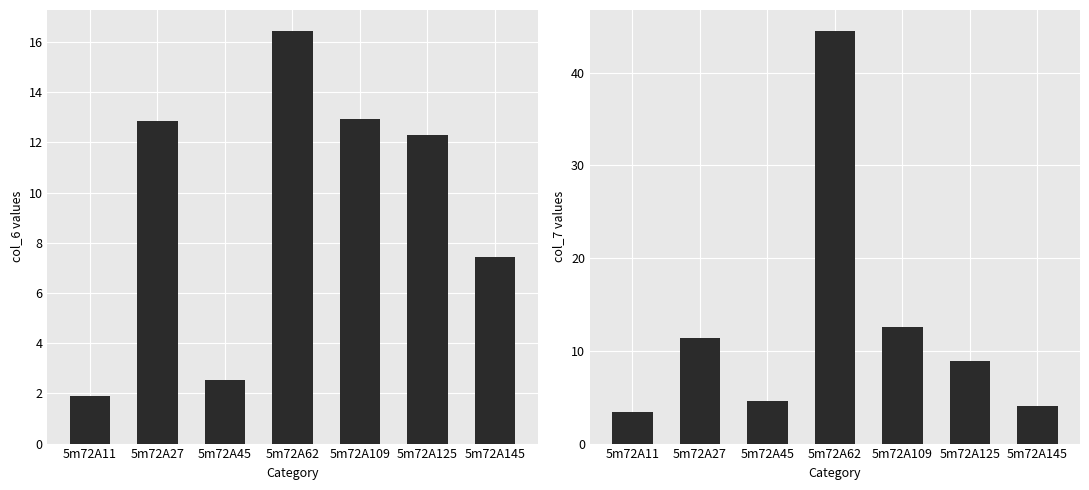

What is the value of the col_7 bar at the 6th from the left?

8.9